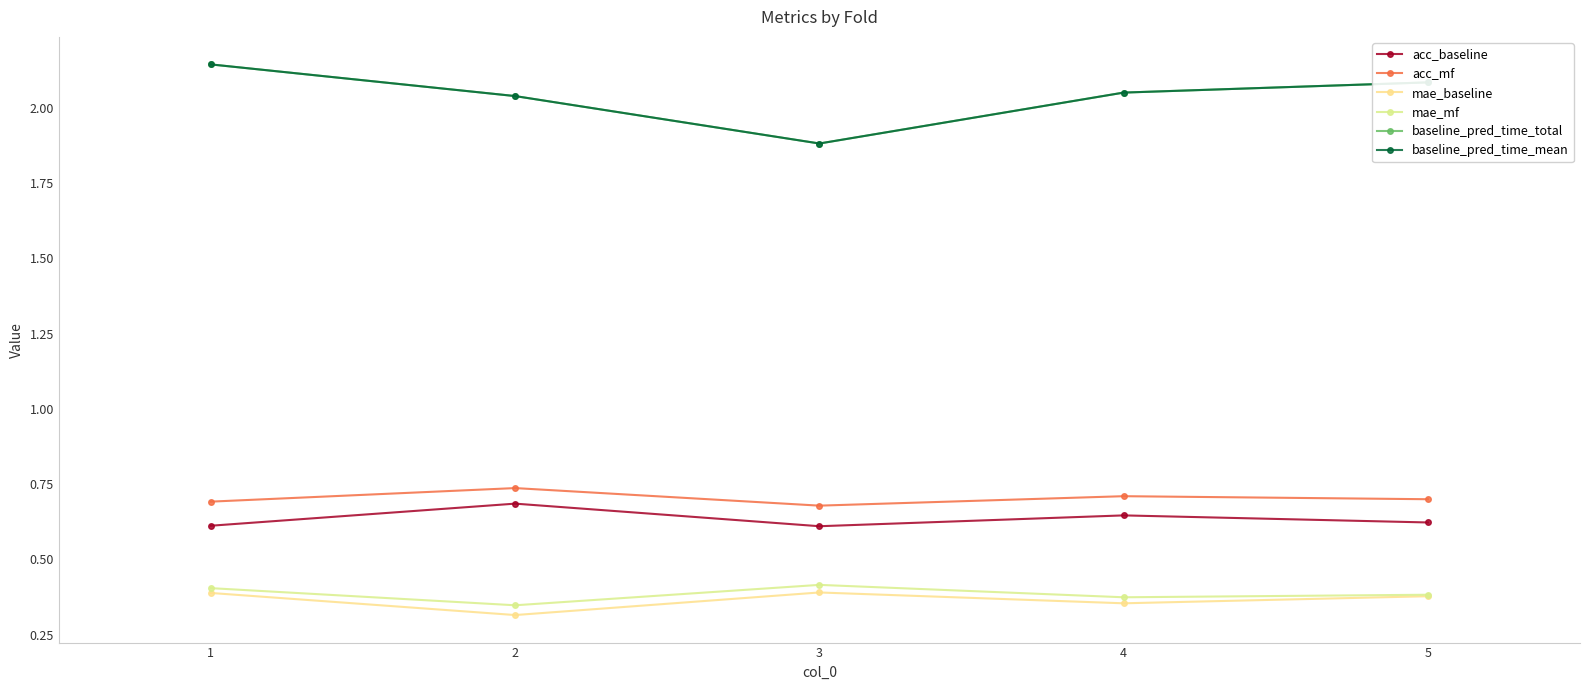

Count the mae_baseline values in the range 0 to 1.

5